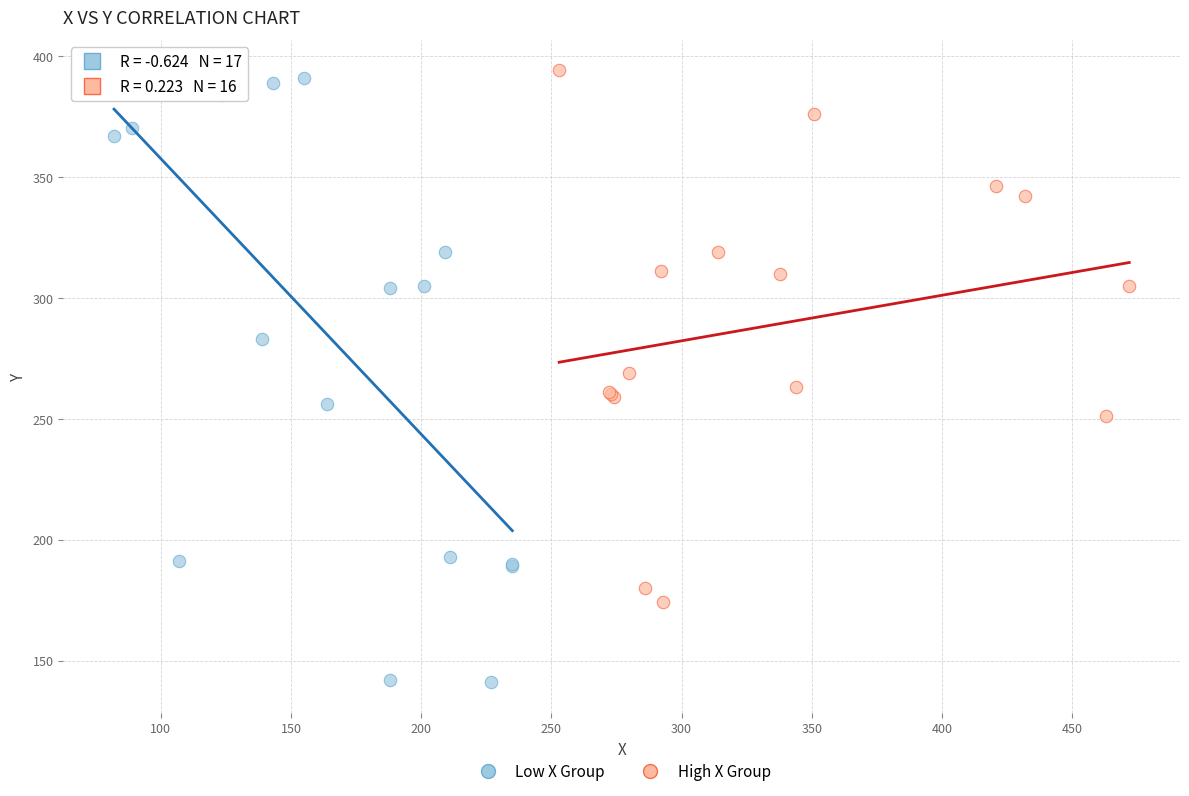

Which series contains the highest Y value?

High X Group